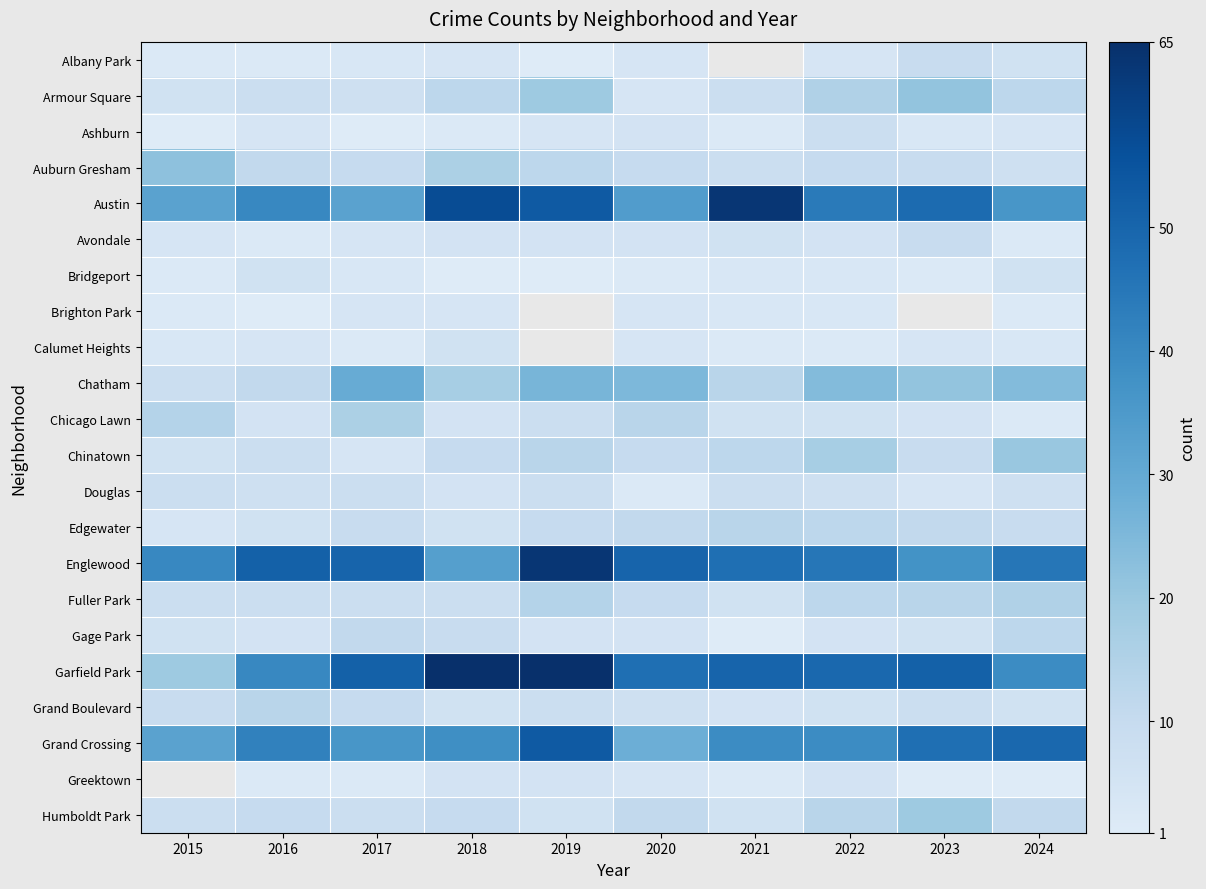

At which label does Englewood first exceed 47?

2016